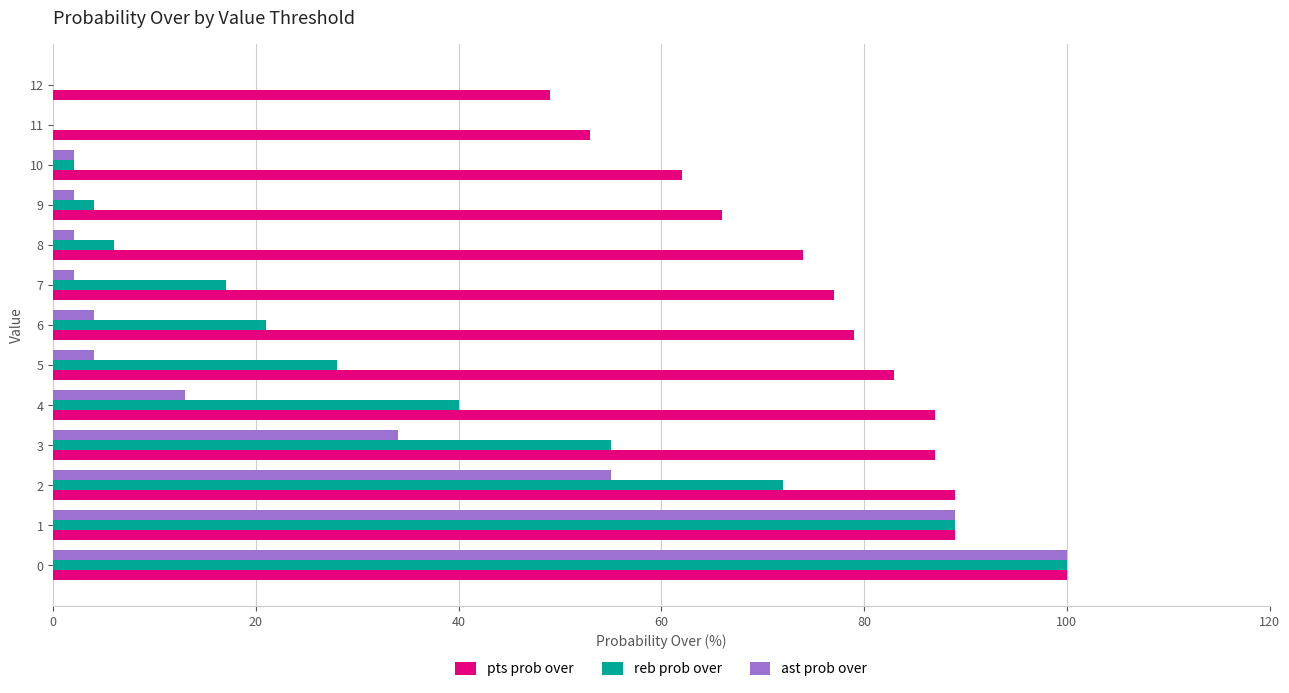

Is it true that reb prob over equals 0 at 12?

True